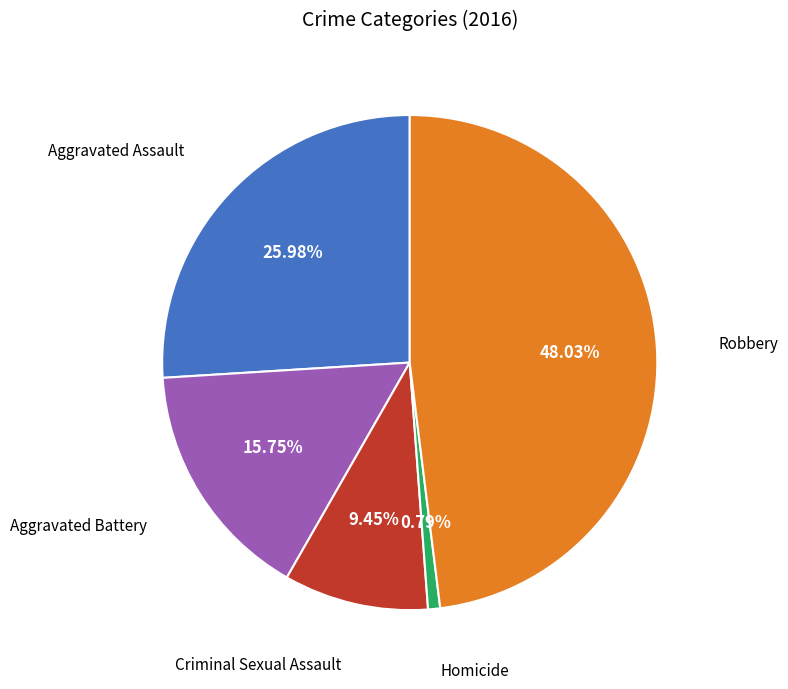

How many slices are in this pie chart?

5